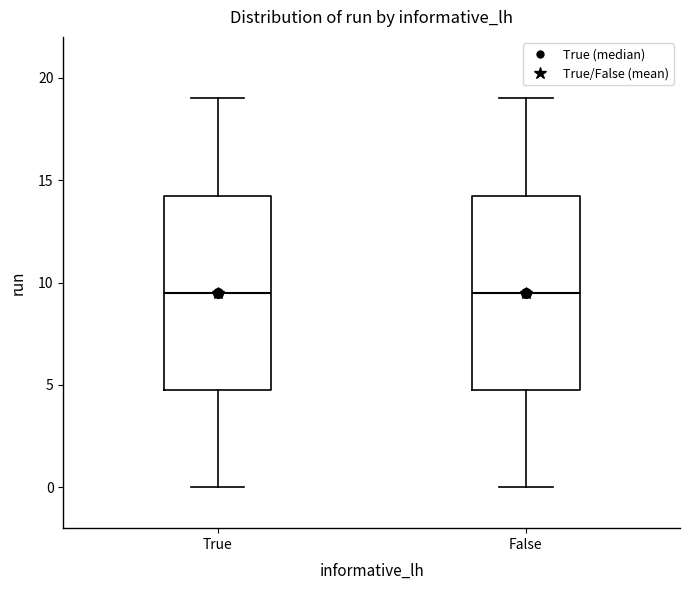

Where does the upper whisker of the box for True end on the y-axis? The values are not printed on the chart, so give them approximately, as read against the axis.

19.0